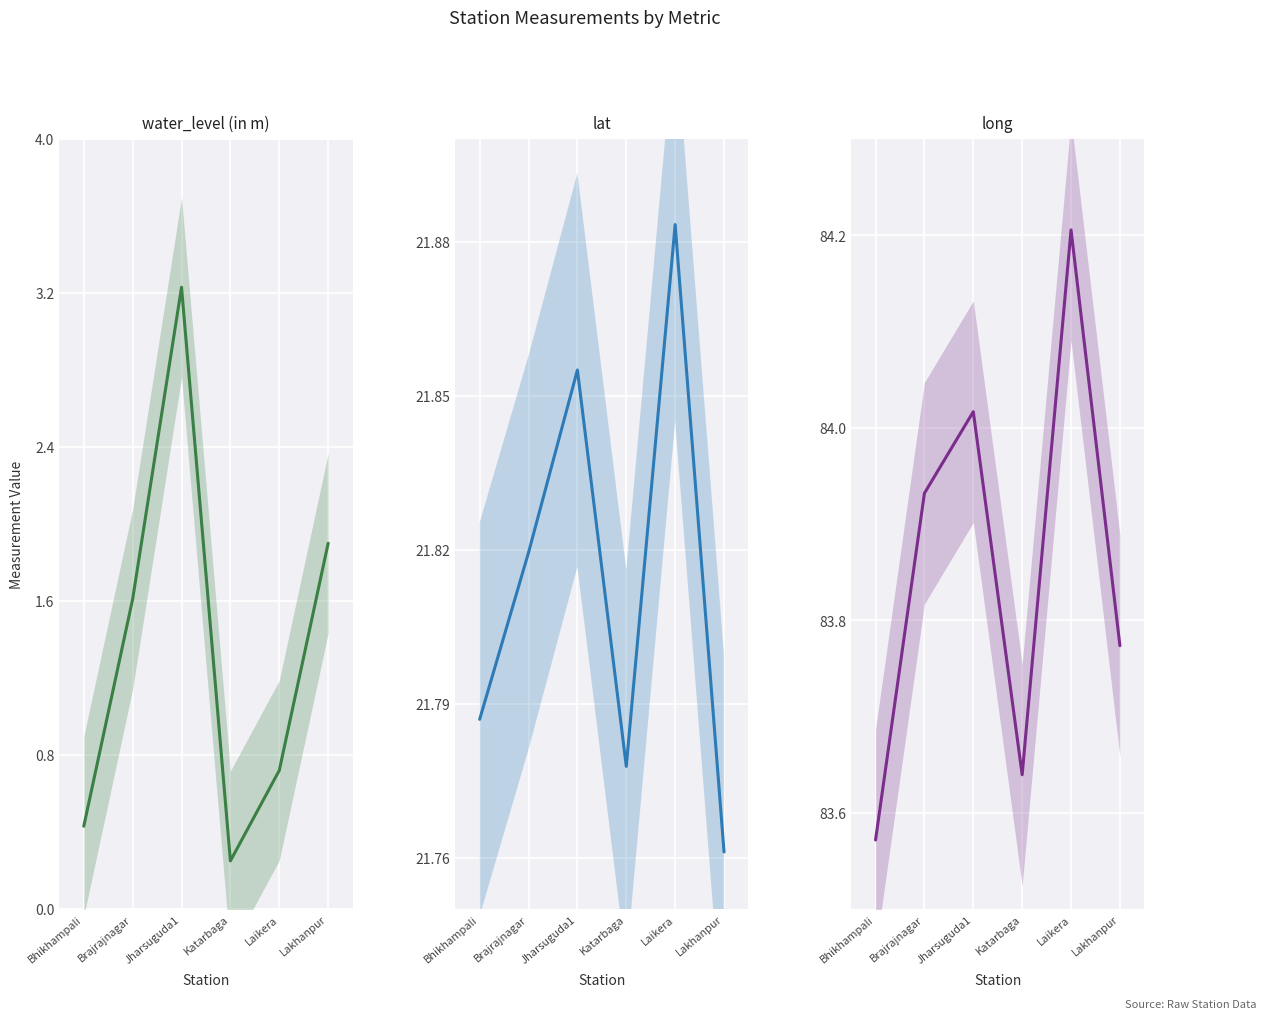

What are all the series names shown in the legend?

water_level (in m), lat, long